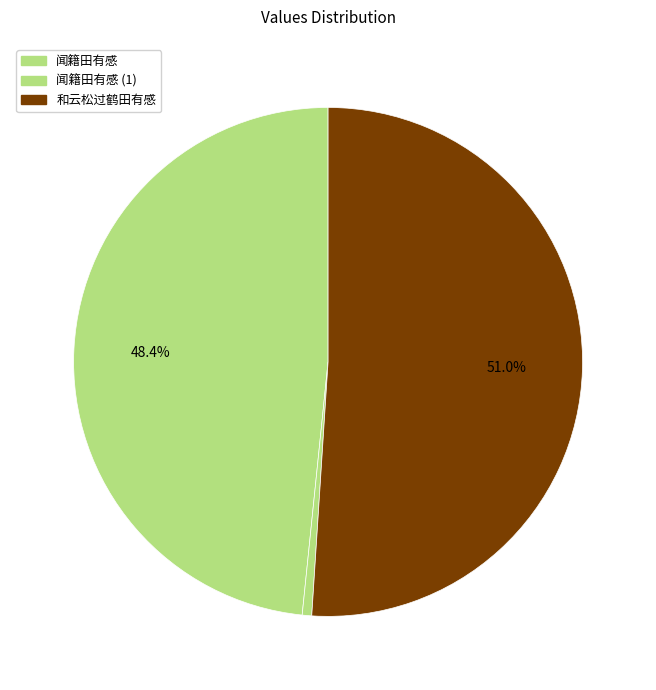

How many segments does this pie chart have?

3